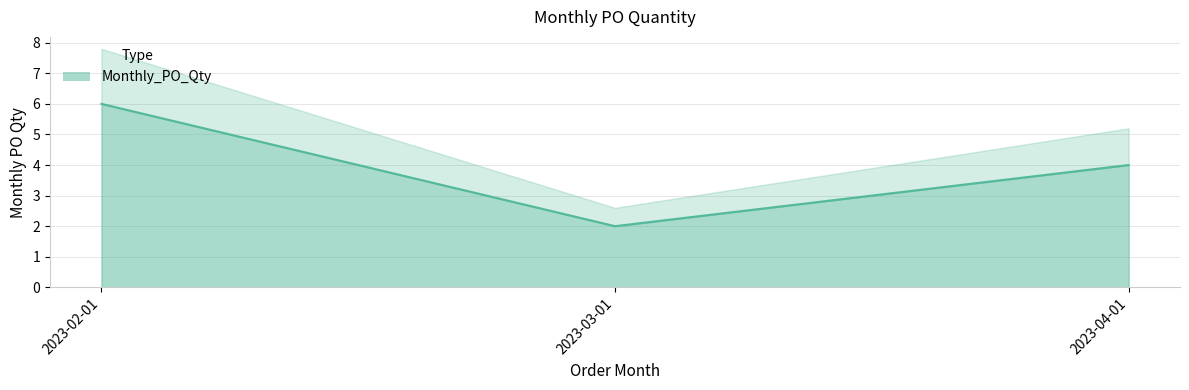

Reading left to right, extract all data points from this chart.

2023-02-01=6	2023-03-01=2	2023-04-01=4